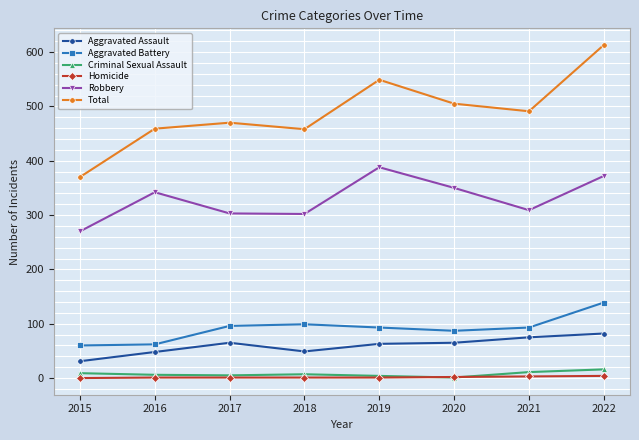

Where is the first local minimum for Total?

2018